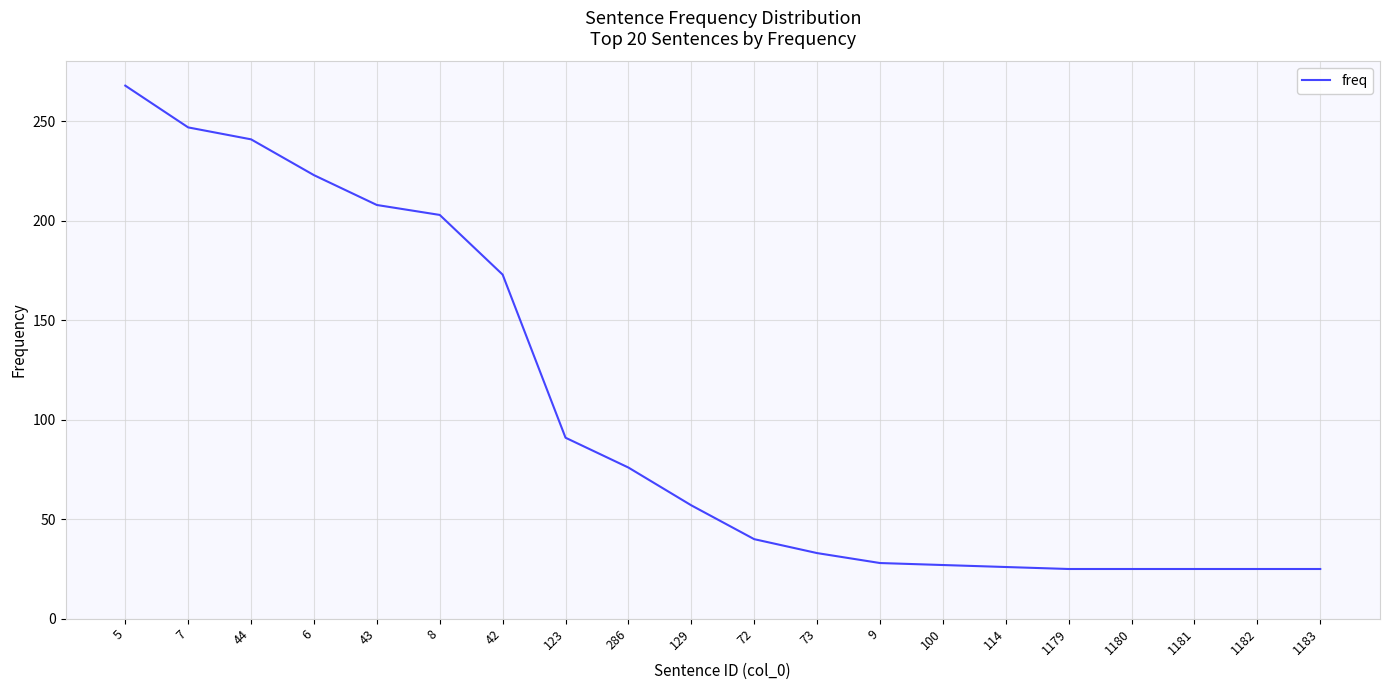

What position from the left is 1179?

16